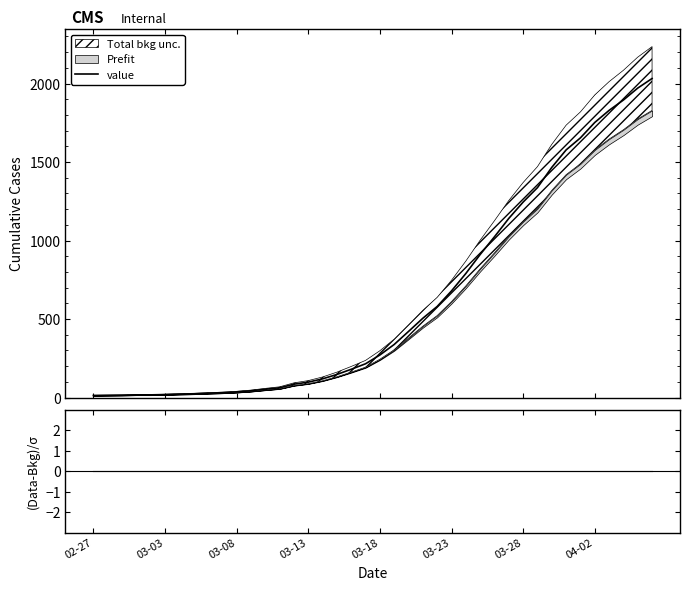

What is the maximum value for value?

2032